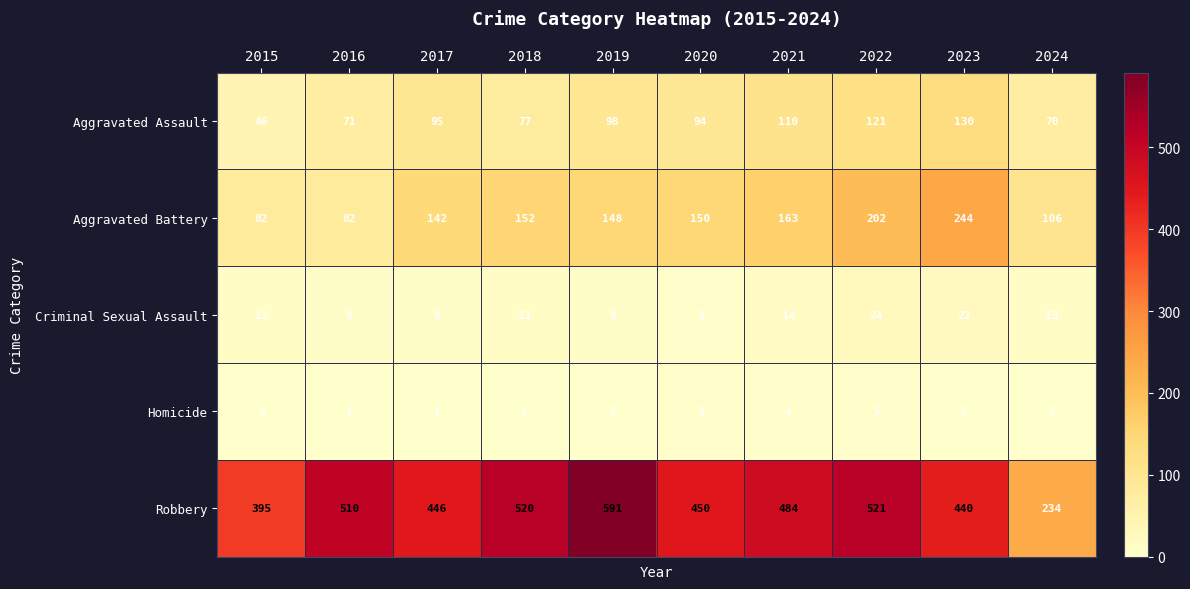

What value does the Robbery series have at 2018, to the nearest 50?

500